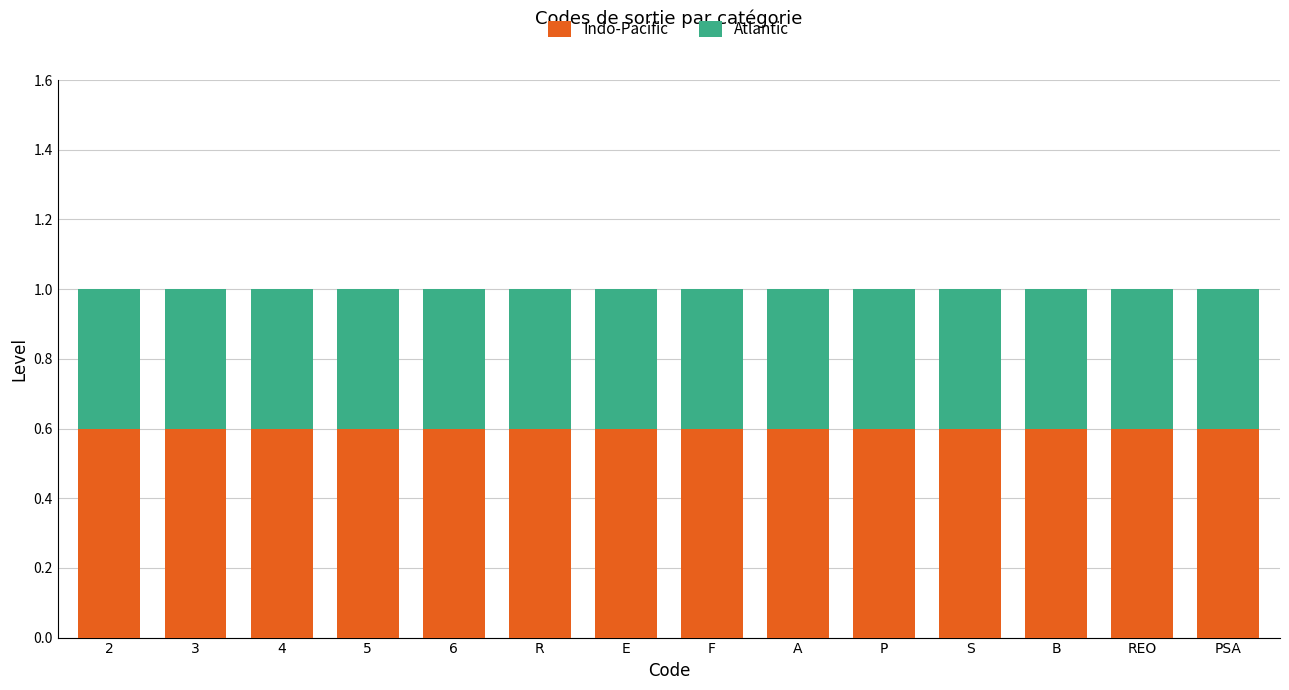

True or false: Indo-Pacific has a value of 0.4 at REO.

False